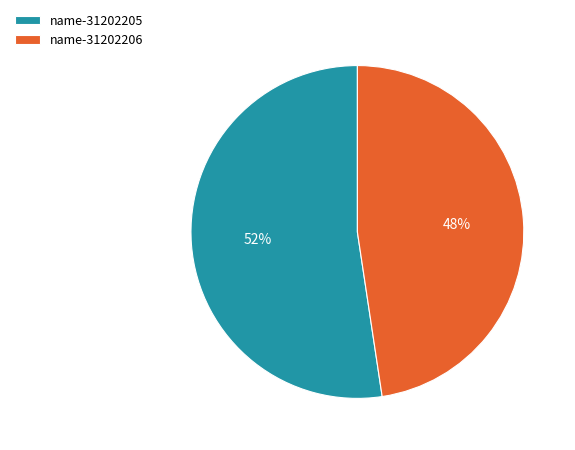

To the nearest percent, what is the combined percentage of name-31202205 and name-31202206?

100%